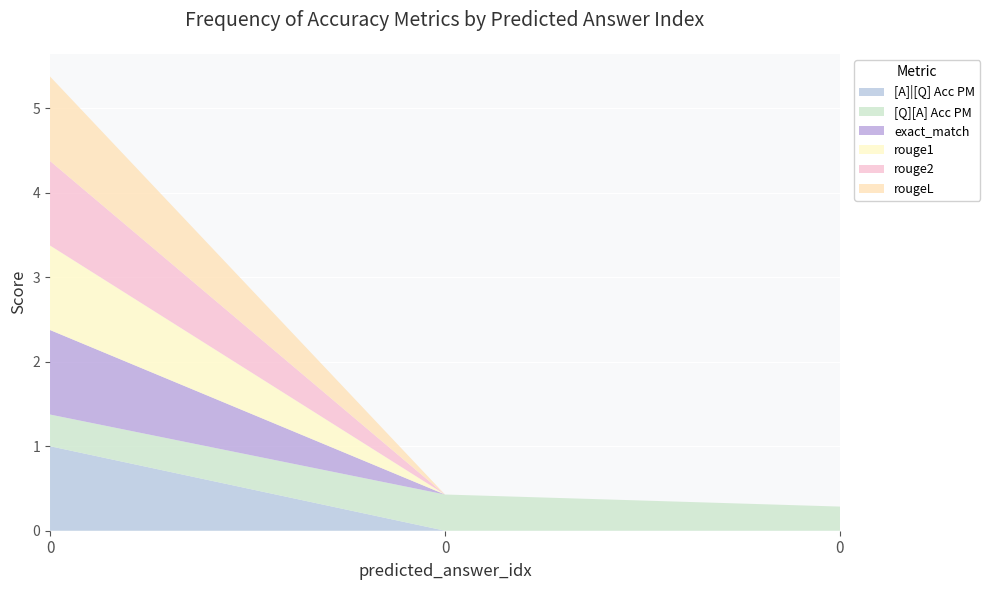

Reading right to left, transcribe all the data shown in this chart.

[A]|[Q] Acc PM: 0=0.0	0=0.0	0=1.0
[Q][A] Acc PM: 0=0.3	0=0.4	0=0.4
exact_match: 0=0.0	0=0.0	0=1.0
rouge1: 0=0.0	0=0.0	0=1.0
rouge2: 0=0.0	0=0.0	0=1.0
rougeL: 0=0.0	0=0.0	0=1.0